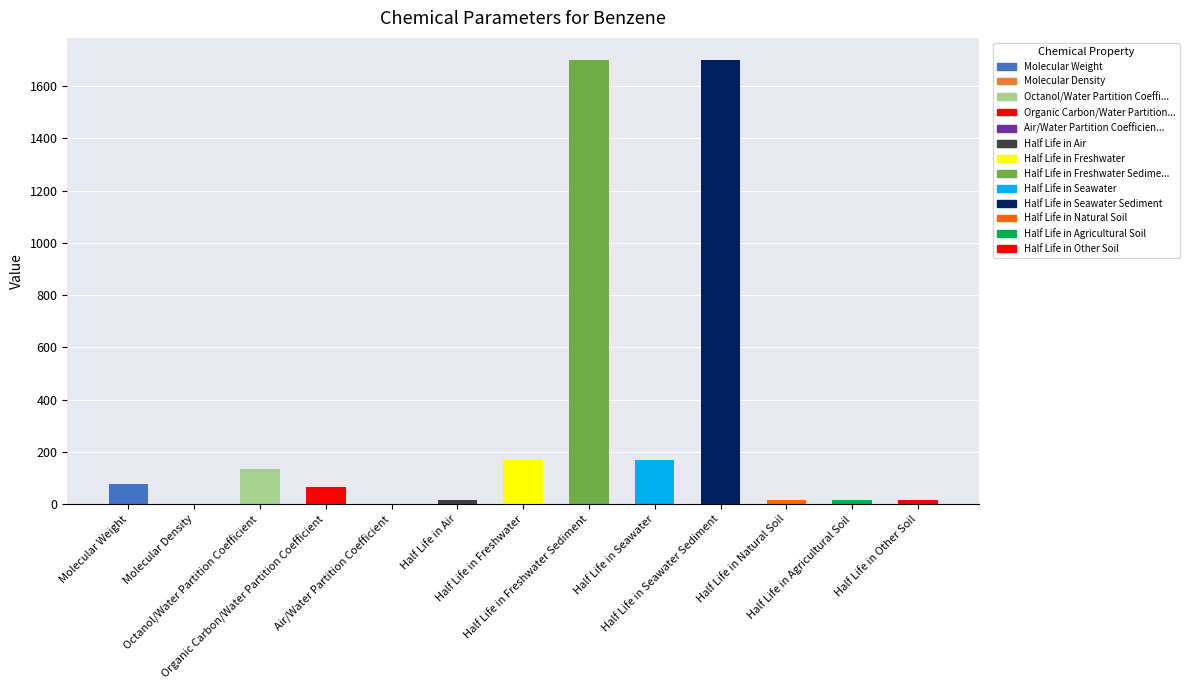

What is the maximum value shown in the chart?

1700.0